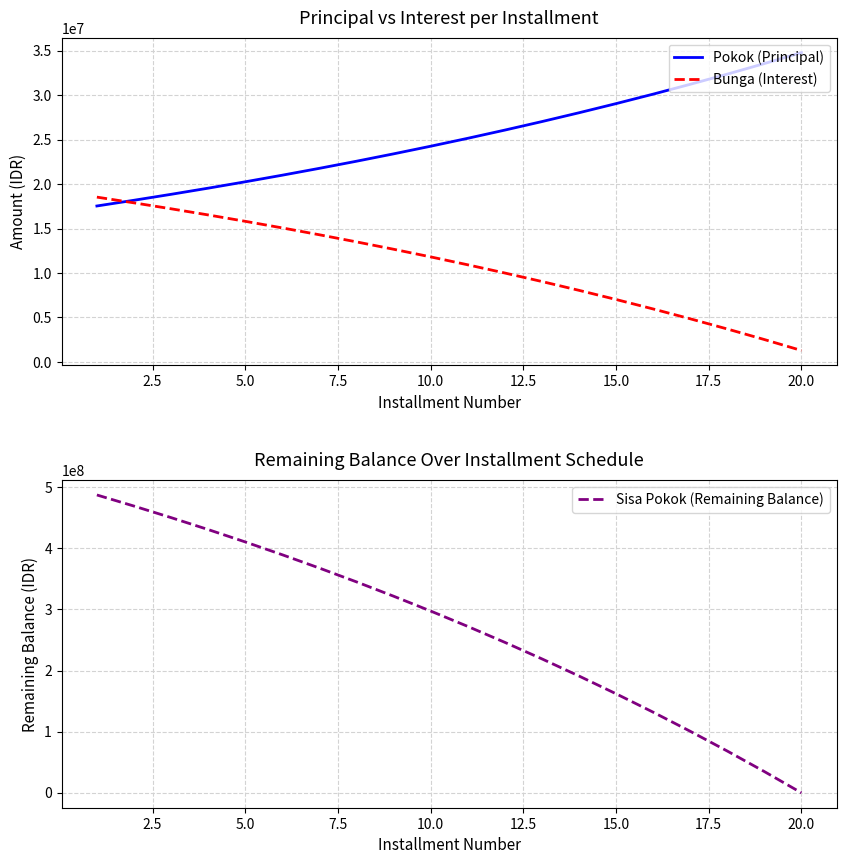

What is the difference between the maximum and minimum values in the Bunga (Interest) series?

17259421.4